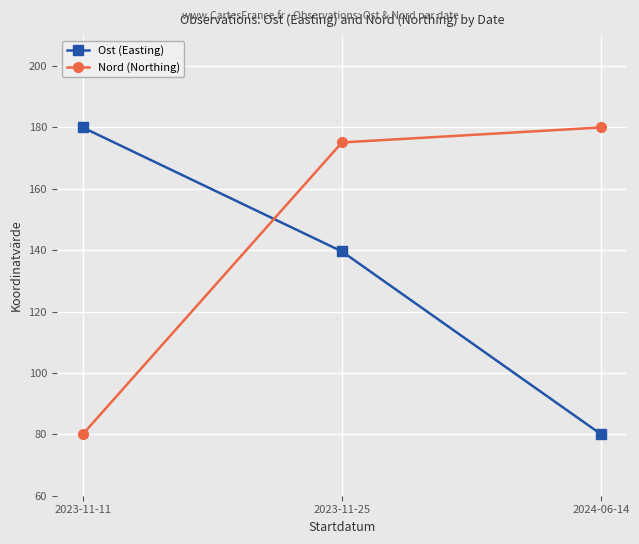

At which label does Nord (Northing) reach its peak?

2024-06-14